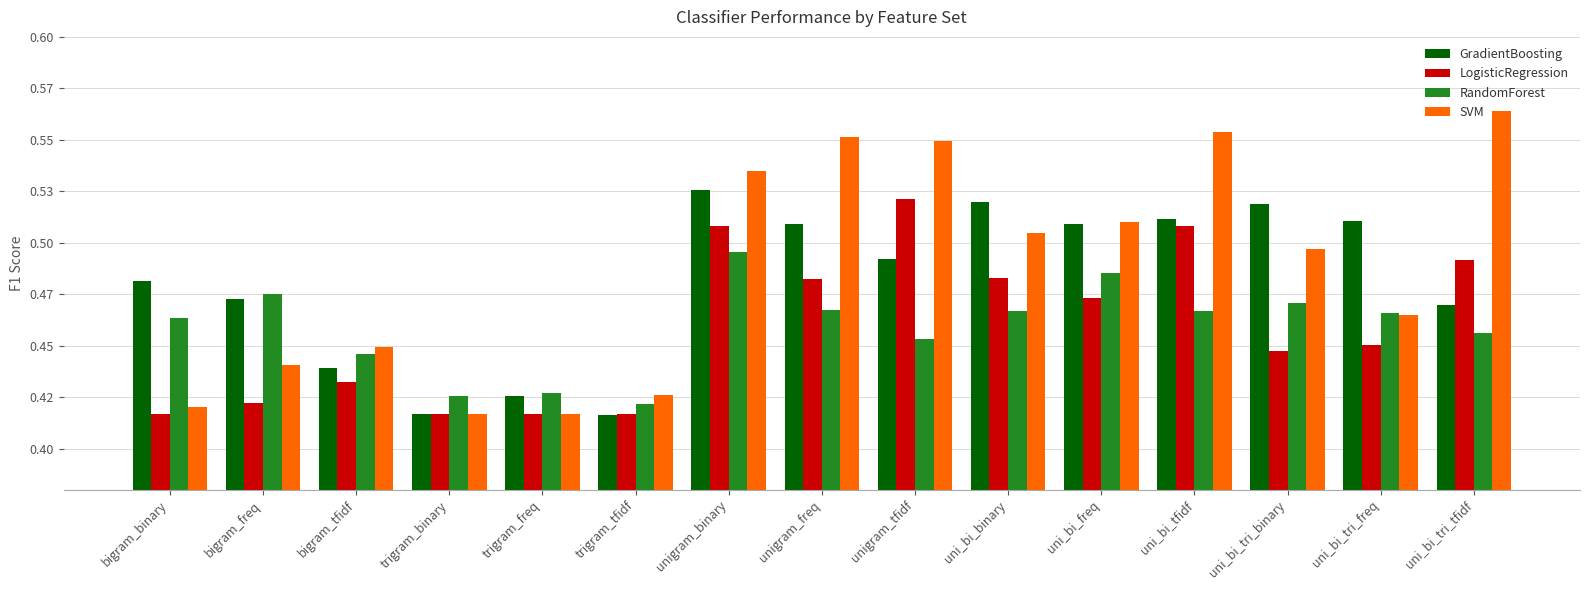

At uni_bi_tri_binary, list the series in order from largest to smallest.

GradientBoosting, SVM, RandomForest, LogisticRegression